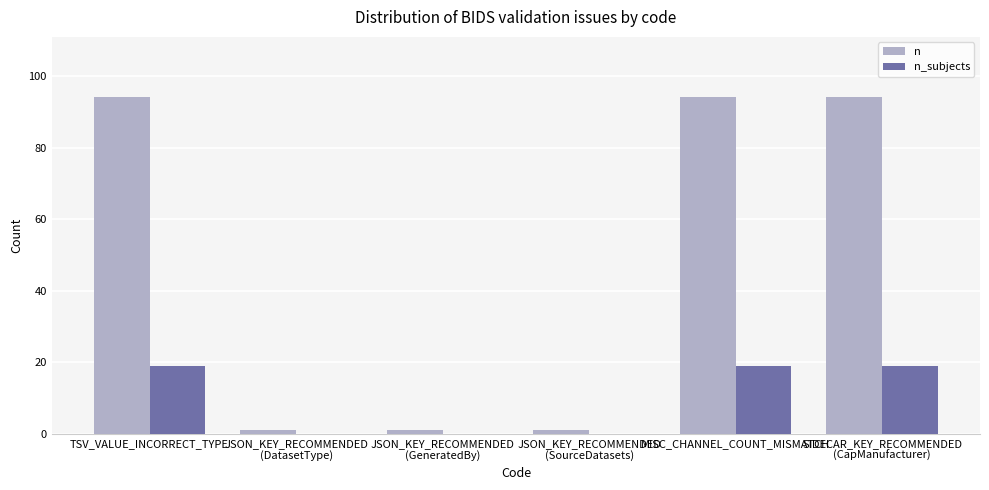

Reading left to right, list all the values displayed in this chart.

n: TSV_VALUE_INCORRECT_TYPE=94	JSON_KEY_RECOMMENDED
(DatasetType)=1	JSON_KEY_RECOMMENDED
(GeneratedBy)=1	JSON_KEY_RECOMMENDED
(SourceDatasets)=1	MISC_CHANNEL_COUNT_MISMATCH=94	SIDECAR_KEY_RECOMMENDED
(CapManufacturer)=94
n_subjects: TSV_VALUE_INCORRECT_TYPE=19	JSON_KEY_RECOMMENDED
(DatasetType)=0	JSON_KEY_RECOMMENDED
(GeneratedBy)=0	JSON_KEY_RECOMMENDED
(SourceDatasets)=0	MISC_CHANNEL_COUNT_MISMATCH=19	SIDECAR_KEY_RECOMMENDED
(CapManufacturer)=19